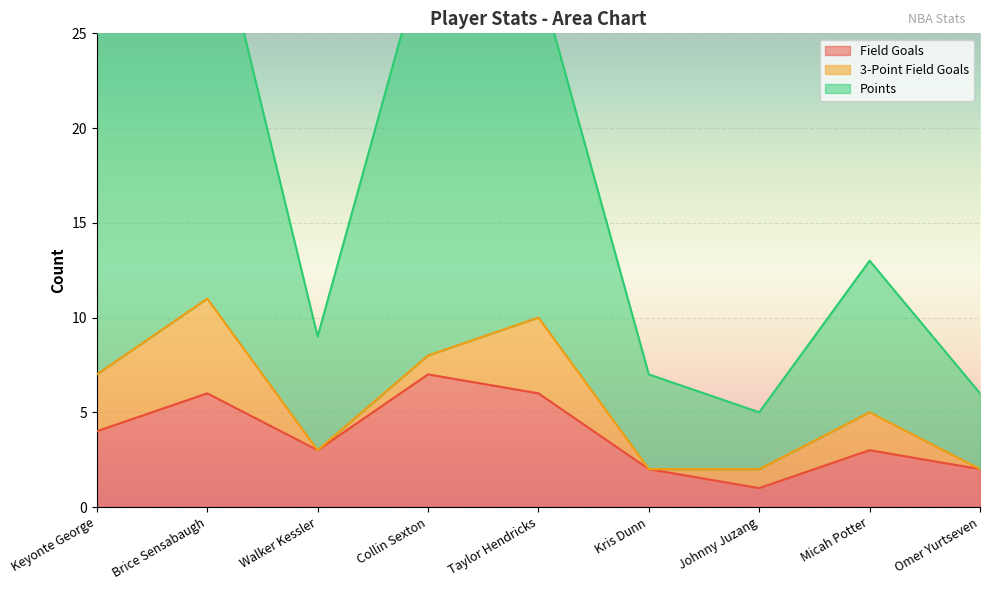

Between Johnny Juzang and Micah Potter, which series saw the biggest shift?

Points